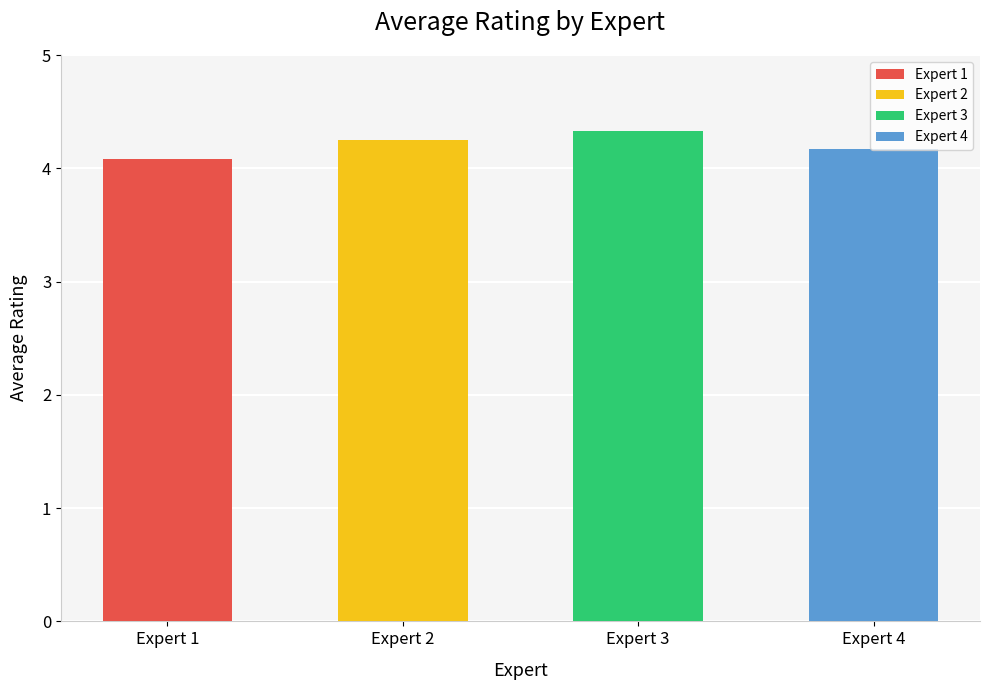

Where is the data nearest to the value 4?

Expert 1